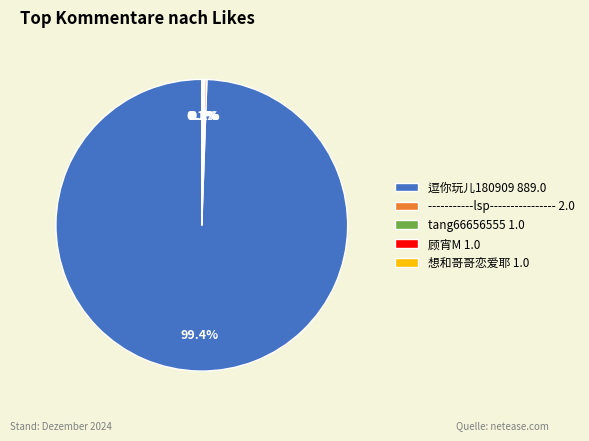

What is the largest slice in the pie chart?

逗你玩儿180909 889.0